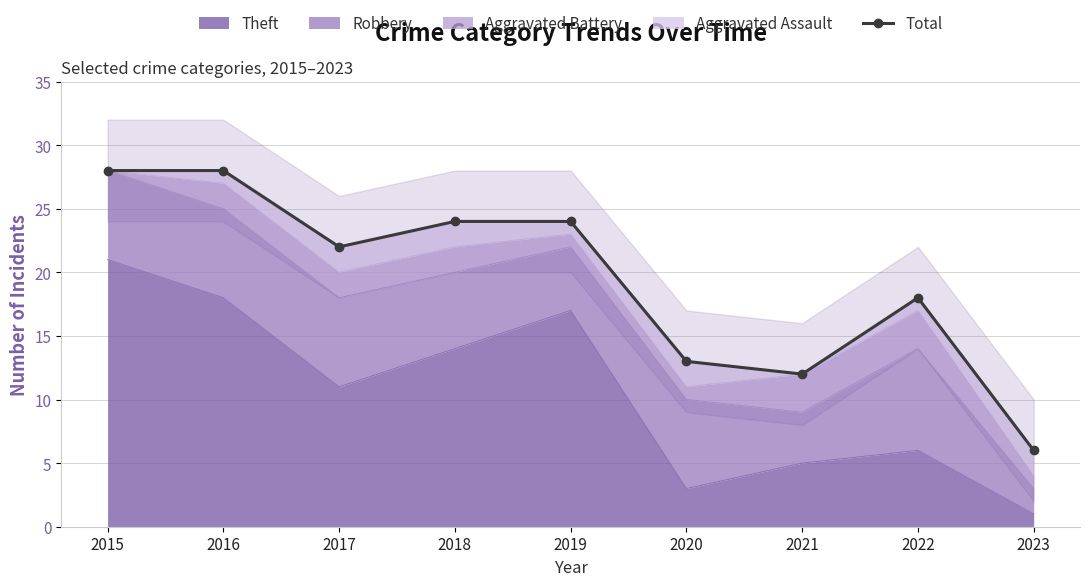

Does the chart have visible grid lines?

Yes